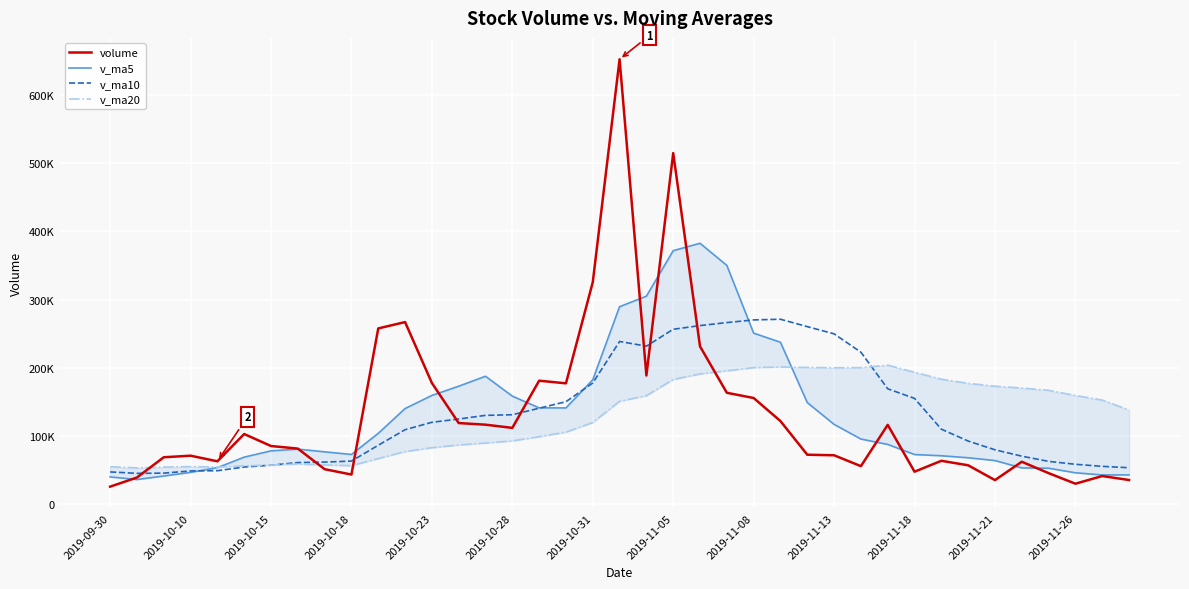

How many data points in volume are less than 81750?

19